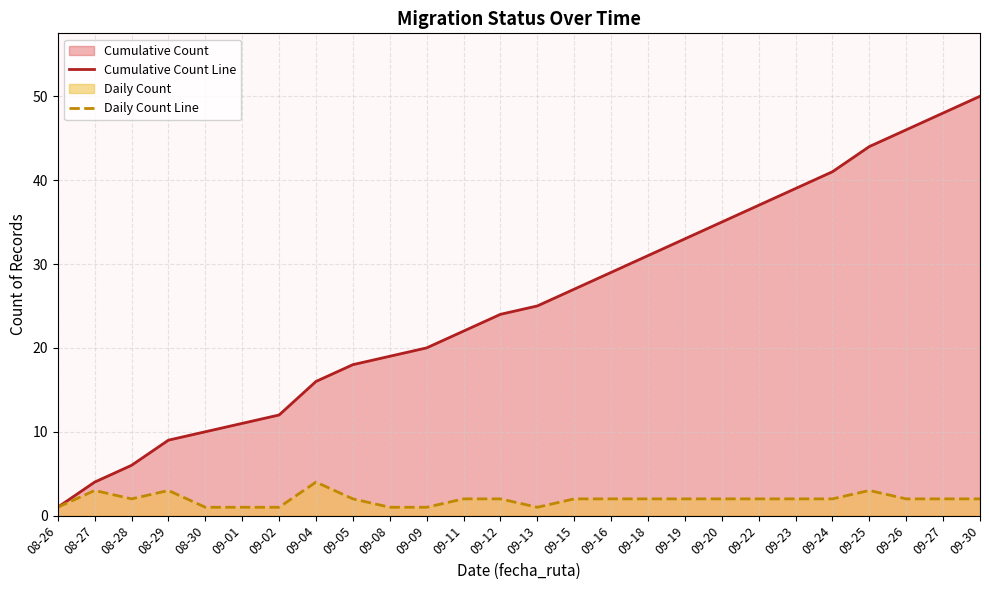

What position from the right is 09-30?

1